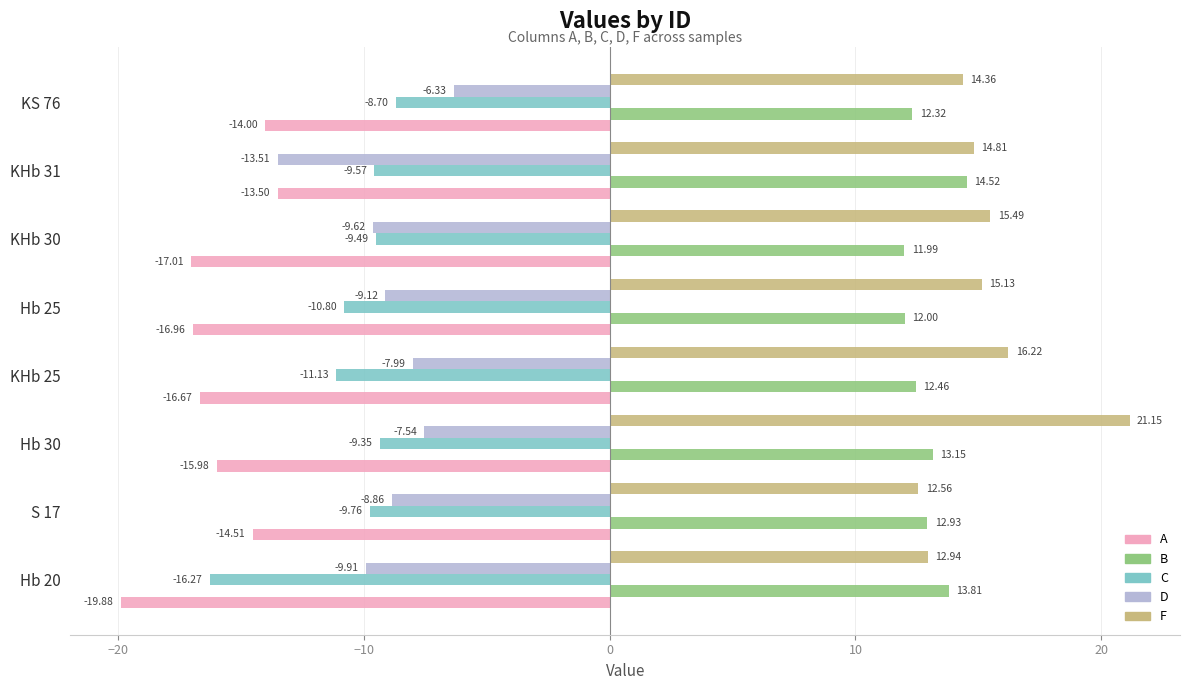

Which series has the widest spread of values?

F